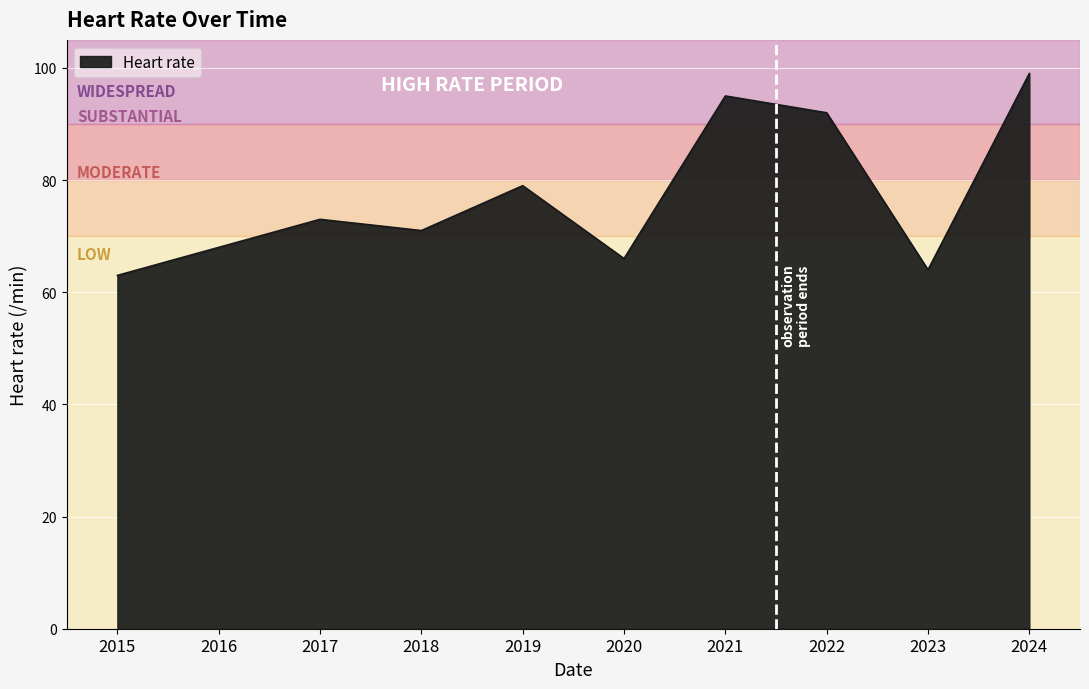

List the labels in order of value, largest first.

2024, 2021, 2022, 2019, 2017, 2018, 2016, 2020, 2023, 2015